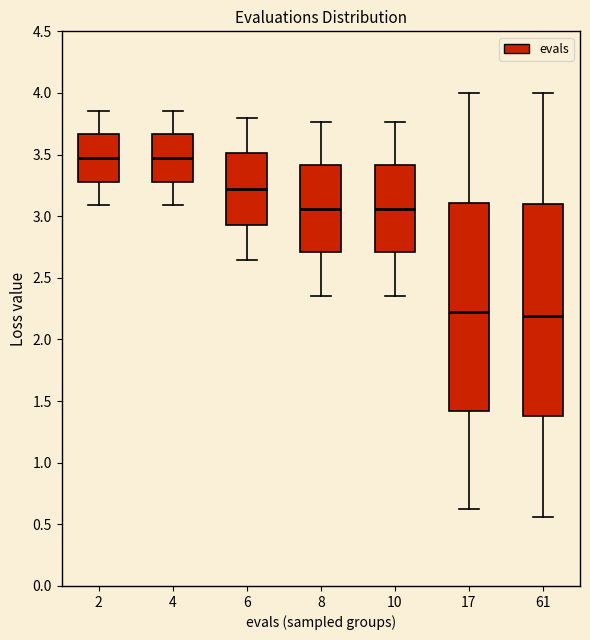

Reading left to right, read every box against the y-axis: the position of its median line, the range the box covers, and the ends of its whiskers. The values are not printed on the chart, so give them approximately, as read against the axis.

2: median 3.45, box 3.30 to 3.65, whiskers 3.10 to 3.85
4: median 3.45, box 3.30 to 3.65, whiskers 3.10 to 3.85
6: median 3.20, box 2.95 to 3.50, whiskers 2.65 to 3.80
8: median 3.05, box 2.70 to 3.40, whiskers 2.35 to 3.75
10: median 3.05, box 2.70 to 3.40, whiskers 2.35 to 3.75
17: median 2.20, box 1.40 to 3.10, whiskers 0.60 to 4.00
61: median 2.20, box 1.40 to 3.10, whiskers 0.55 to 4.00